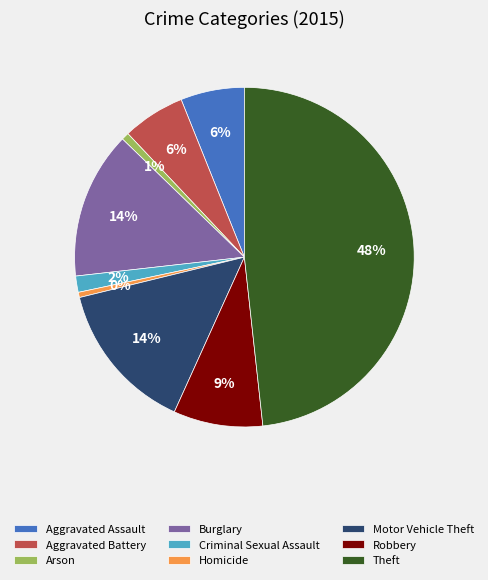

What percentage is the Burglary slice, to the nearest percent?

14%